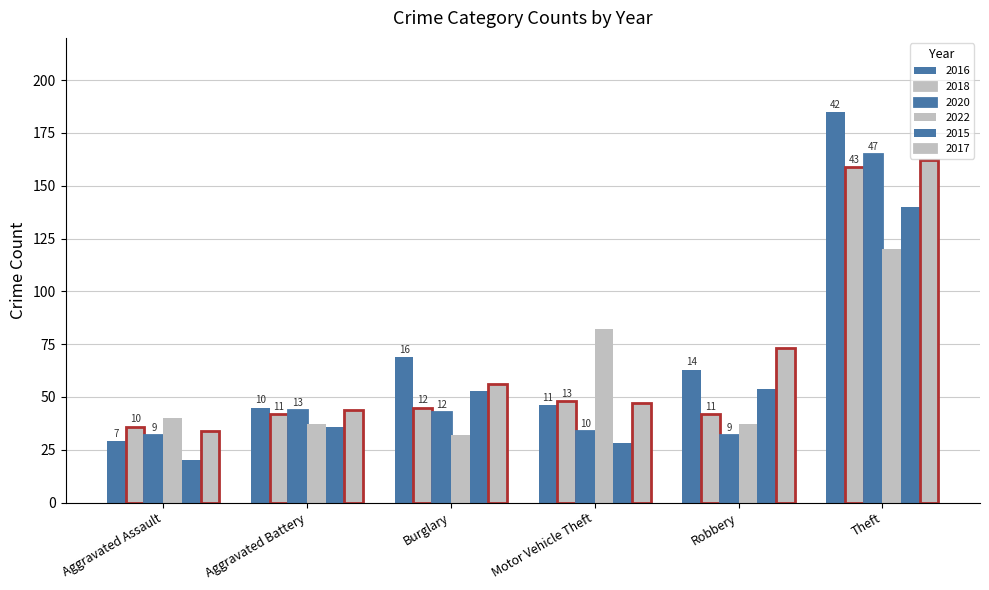

Reading right to left, what are all the values shown in this chart?

2016: 185	63	46	69	45	29
2018: 159	42	48	45	42	36
2020: 165	32	34	43	44	32
2022: 120	37	82	32	37	40
2015: 140	54	28	53	36	20
2017: 162	73	47	56	44	34